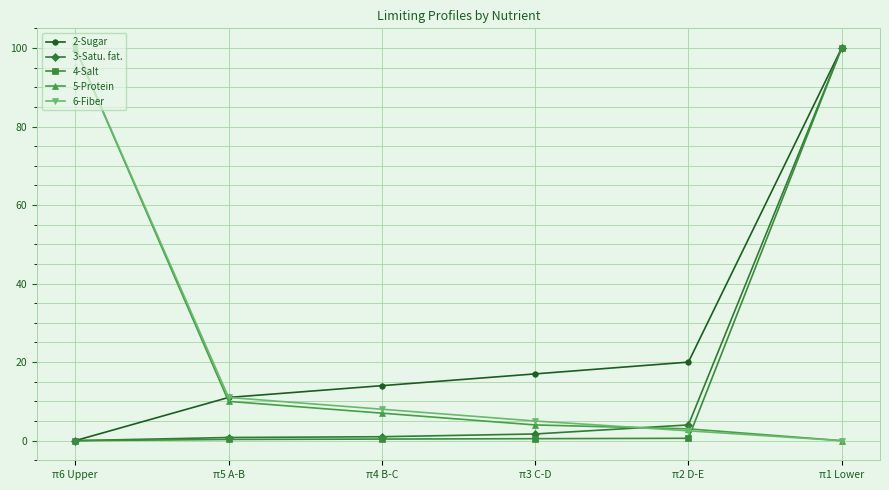

Between which two adjacent categories do 5-Protein and 4-Salt first intersect?

π2 D-E and π1 Lower